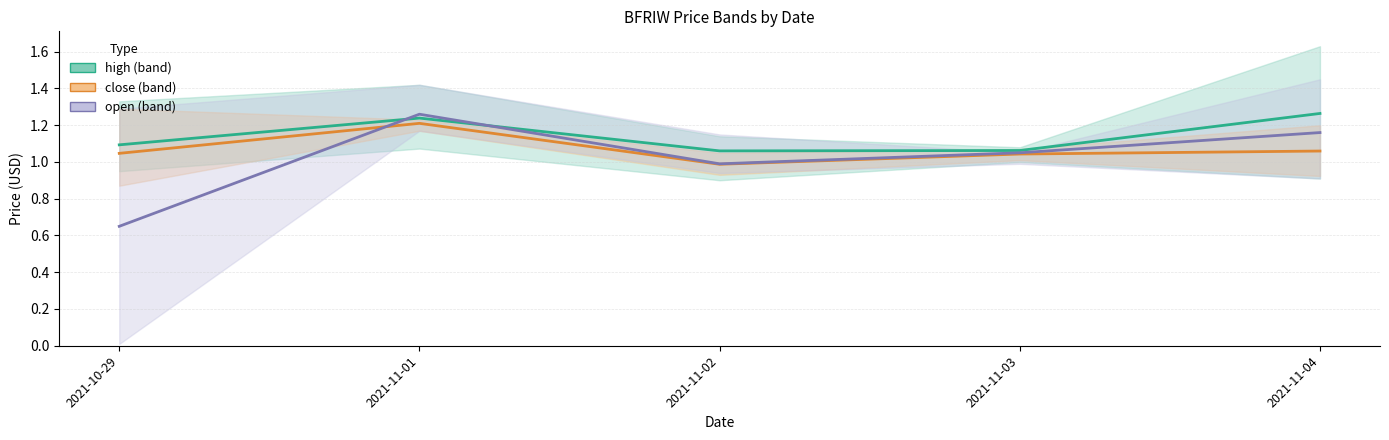

What is the label of the 5th point from the left?

2021-11-04